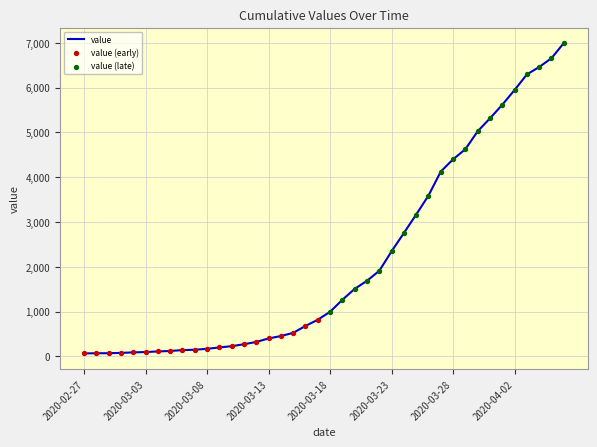

What is the greatest value displayed?

6995